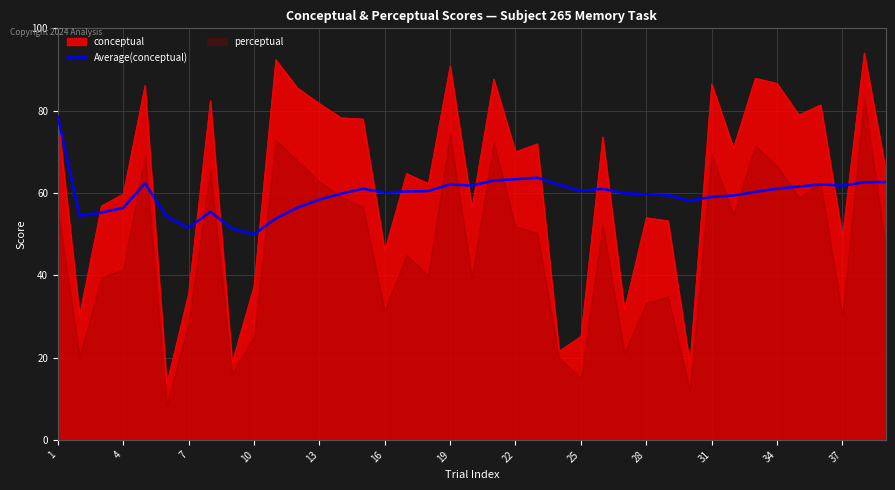

True or false: there are more than 0 points higher than both neighbors.

True